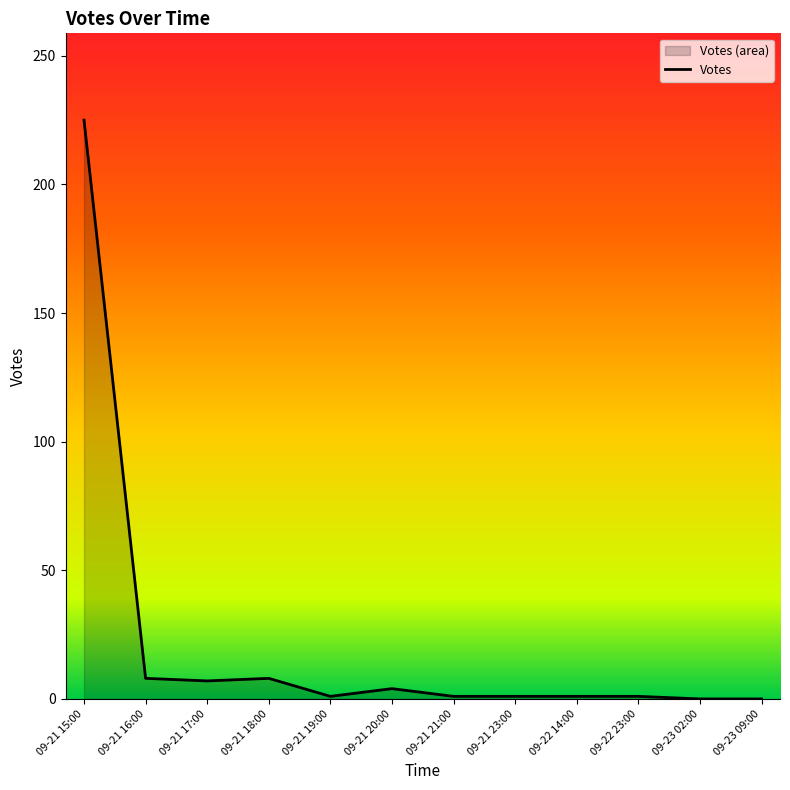

Does the chart have visible grid lines?

No